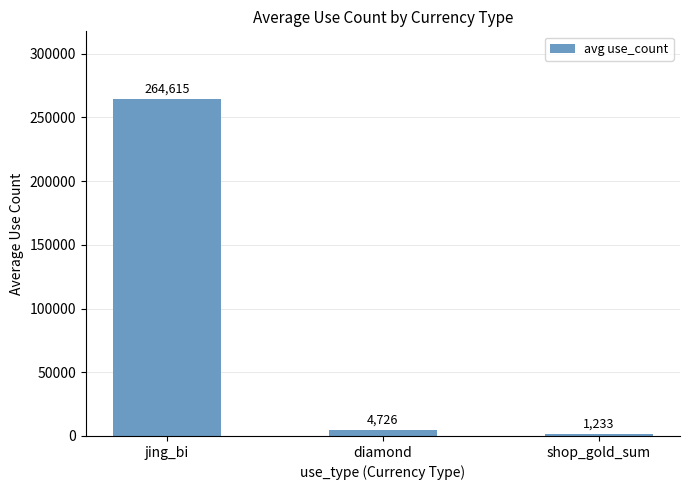

Approximately how many times larger is the value at jing_bi compared to diamond?

56.0